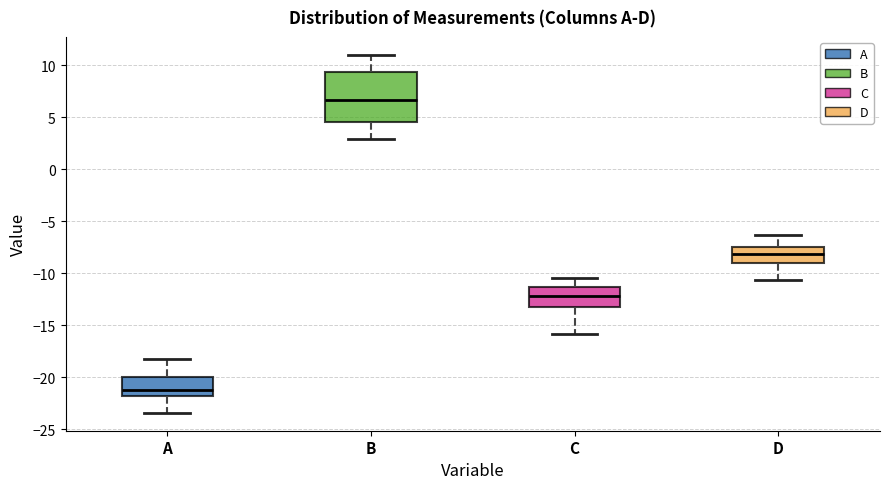

Which box has the highest median line?

B